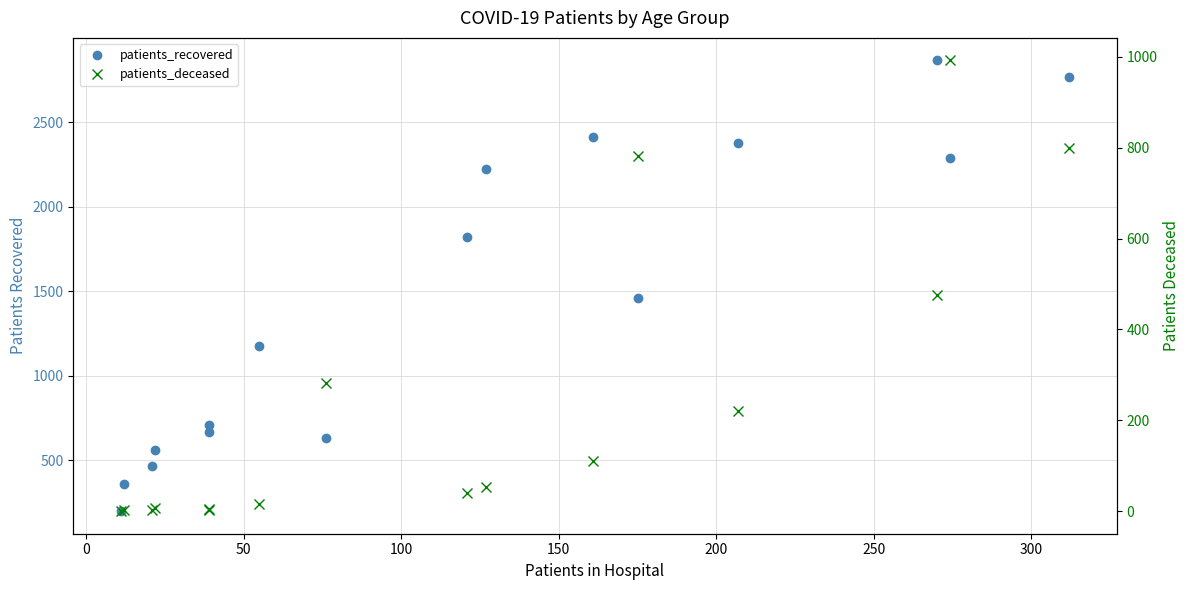

True or false: patients_deceased and patients_recovered intersect in this chart.

False